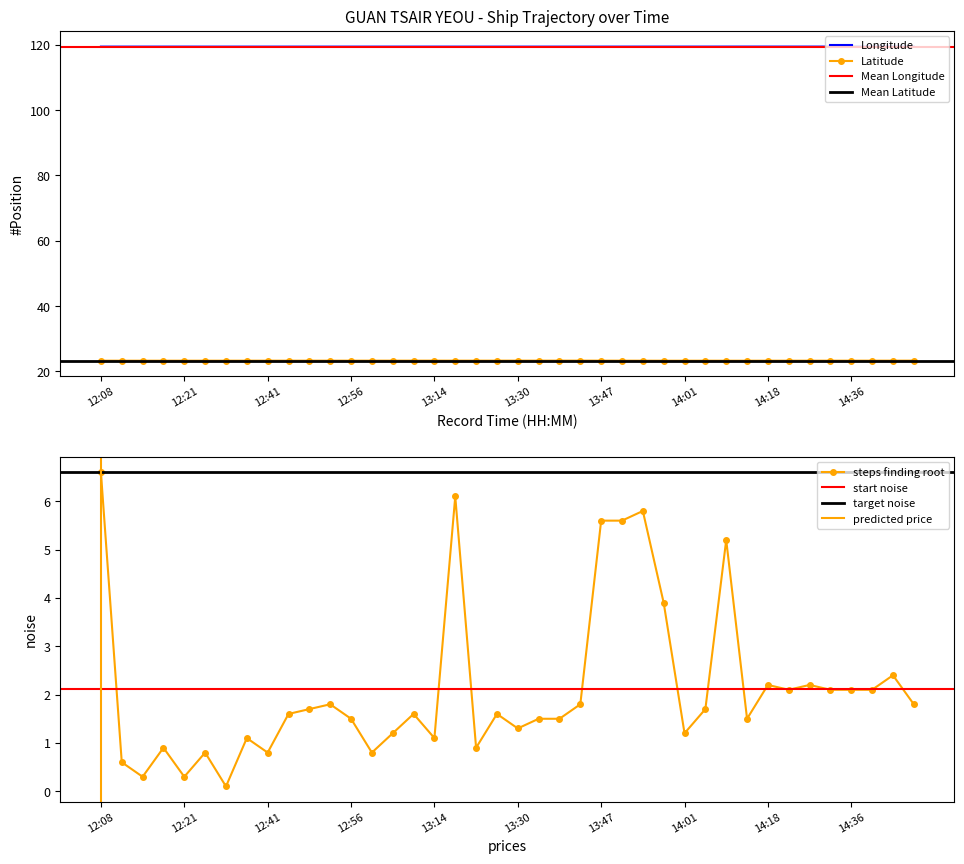

Where is the first local maximum for Longitude?

12:21